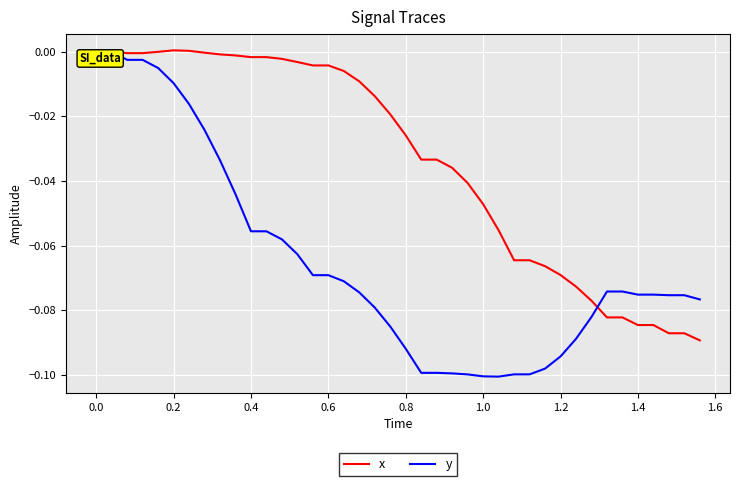

Is this an area chart (filled region under the line)?

No